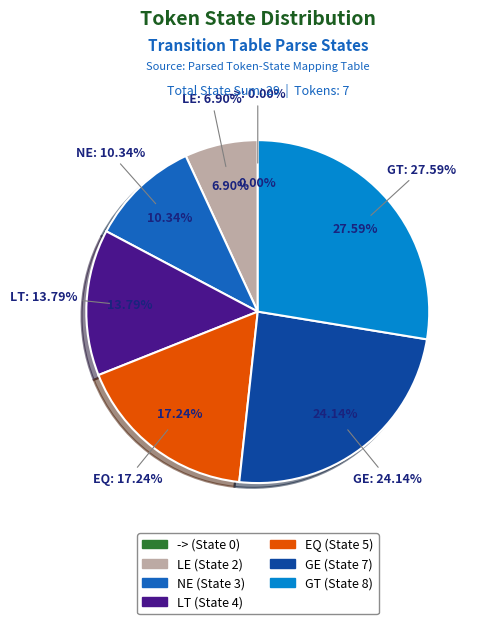

Which category has the biggest portion of the pie?

GT